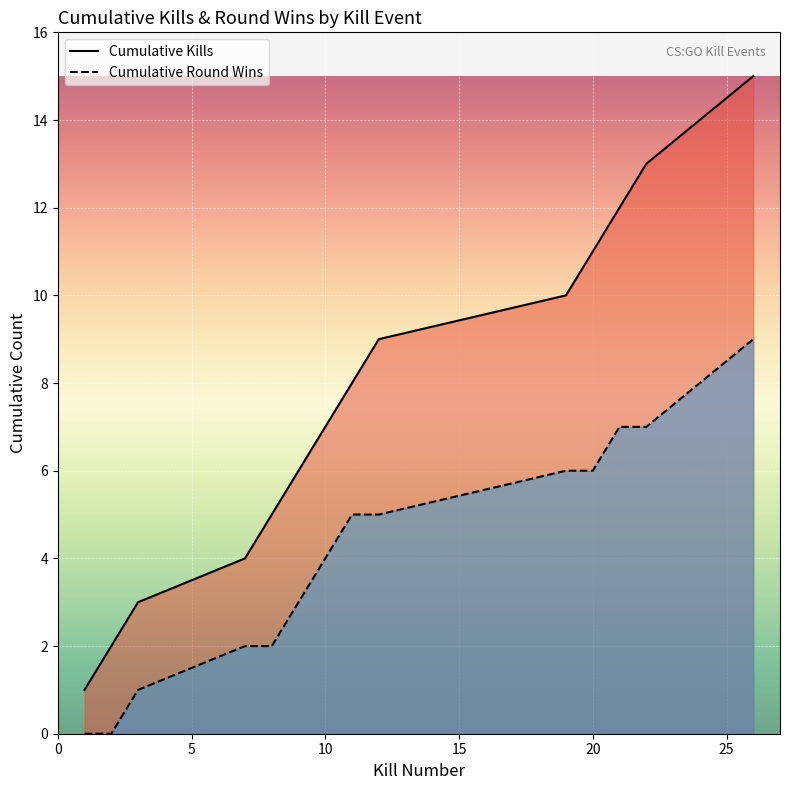

How many distinct data groups are displayed?

2